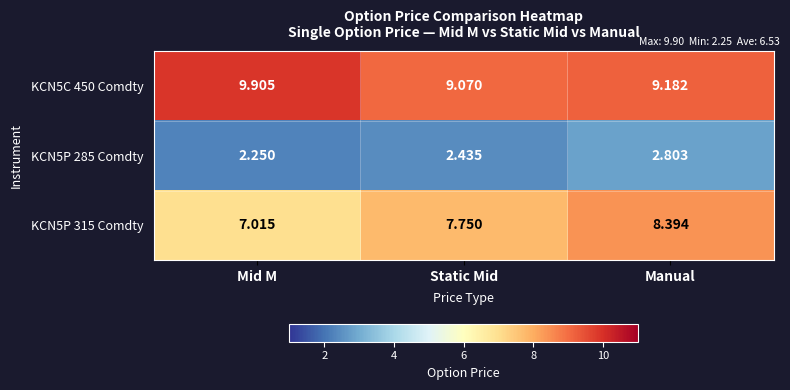

Which label corresponds to the largest value in the chart?

Mid M